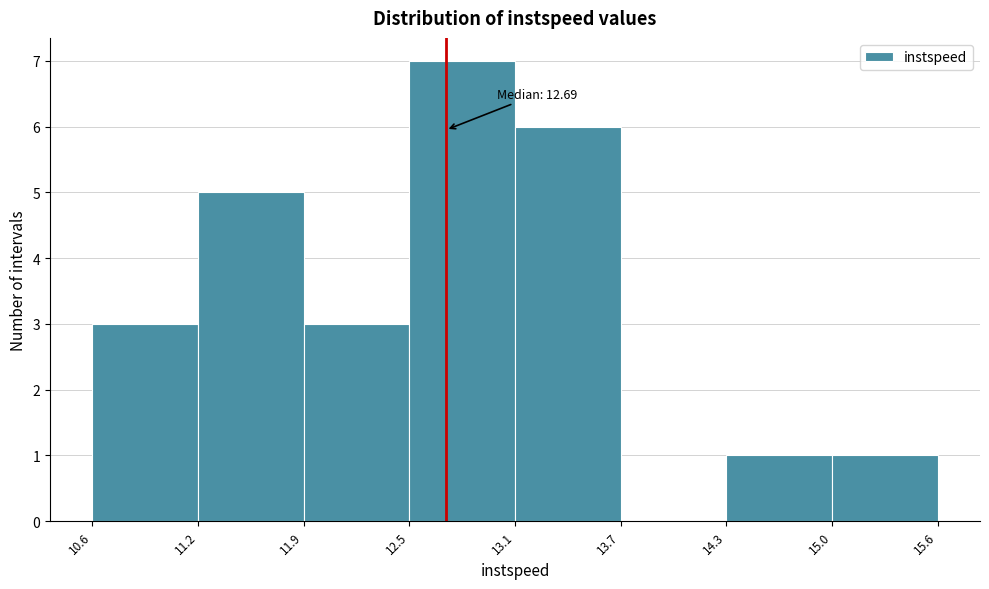

Over which range of the x-axis is the bar tallest?

12.5 to 13.1